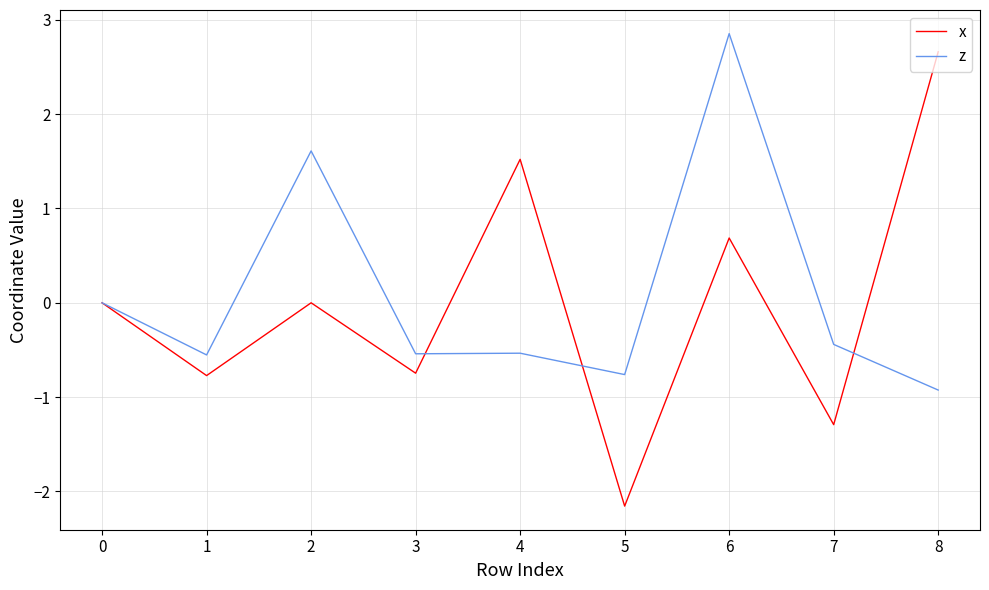

Between 7 and 8, which series saw the biggest shift?

x